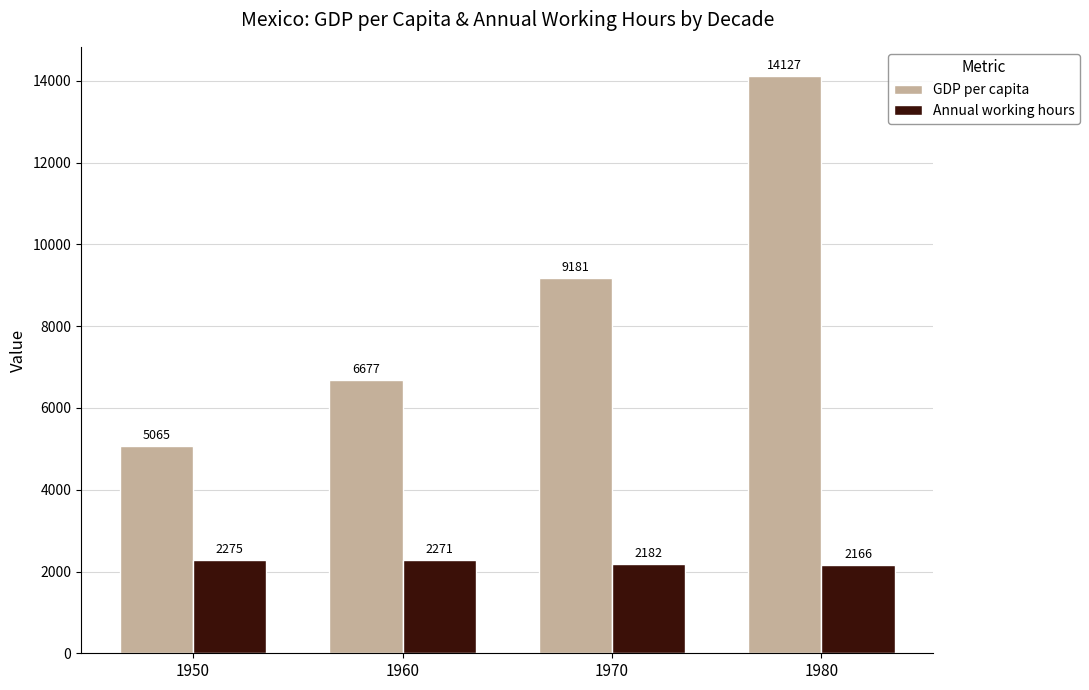

How many categories are shown in the chart?

4